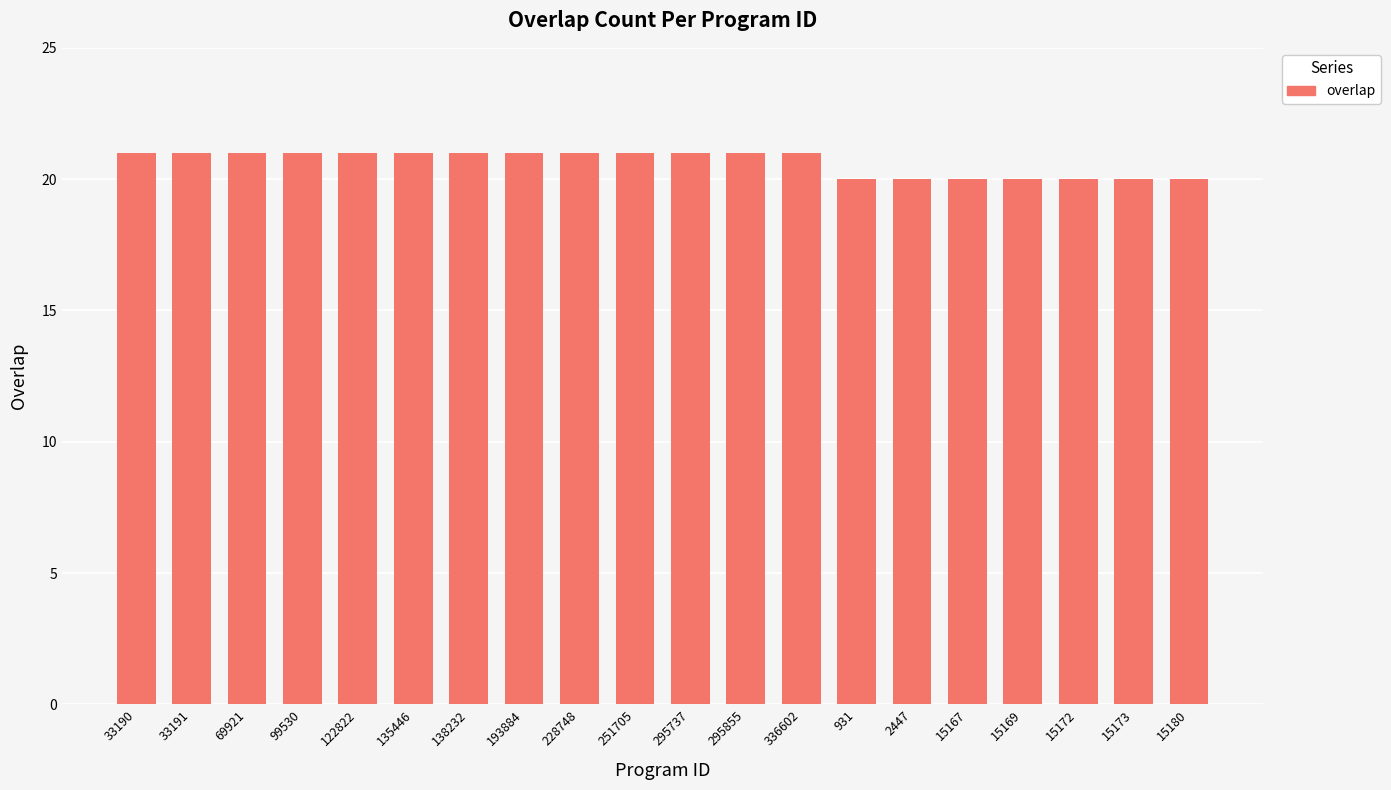

What is the maximum value shown in the chart?

21